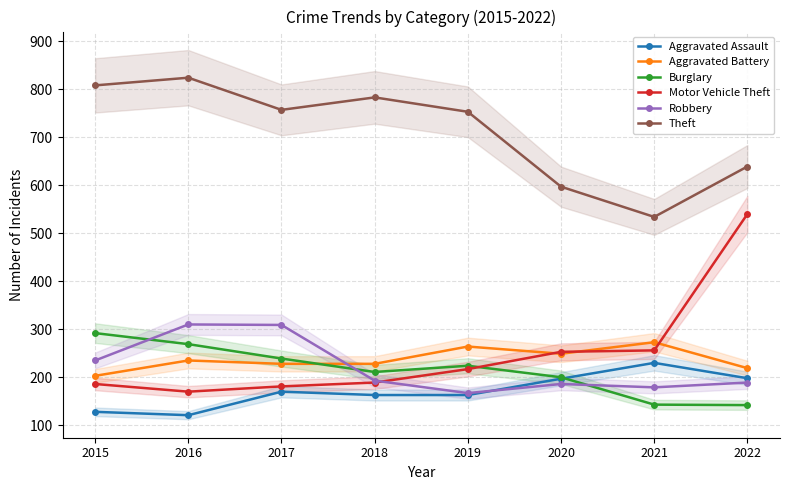

Between 2020 and 2016, which is larger?

2020